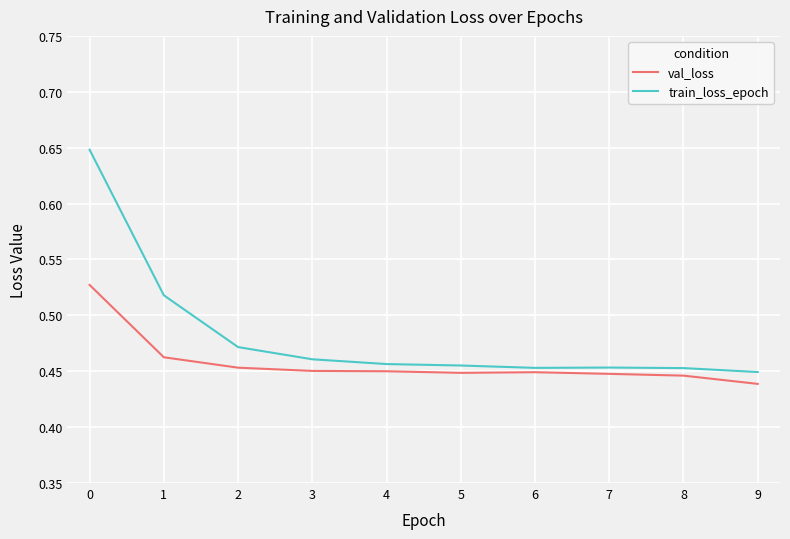

At which label is val_loss closest to 0?

9